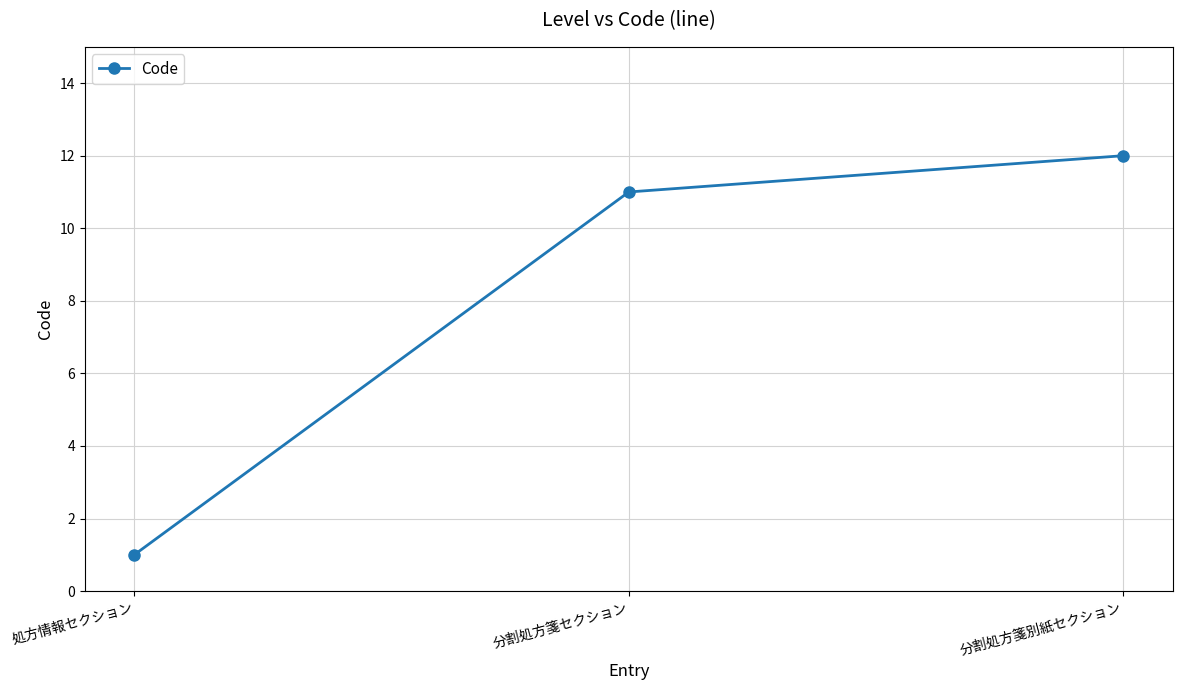

Between 分割処方箋セクション and 分割処方箋別紙セクション, which is larger?

分割処方箋別紙セクション